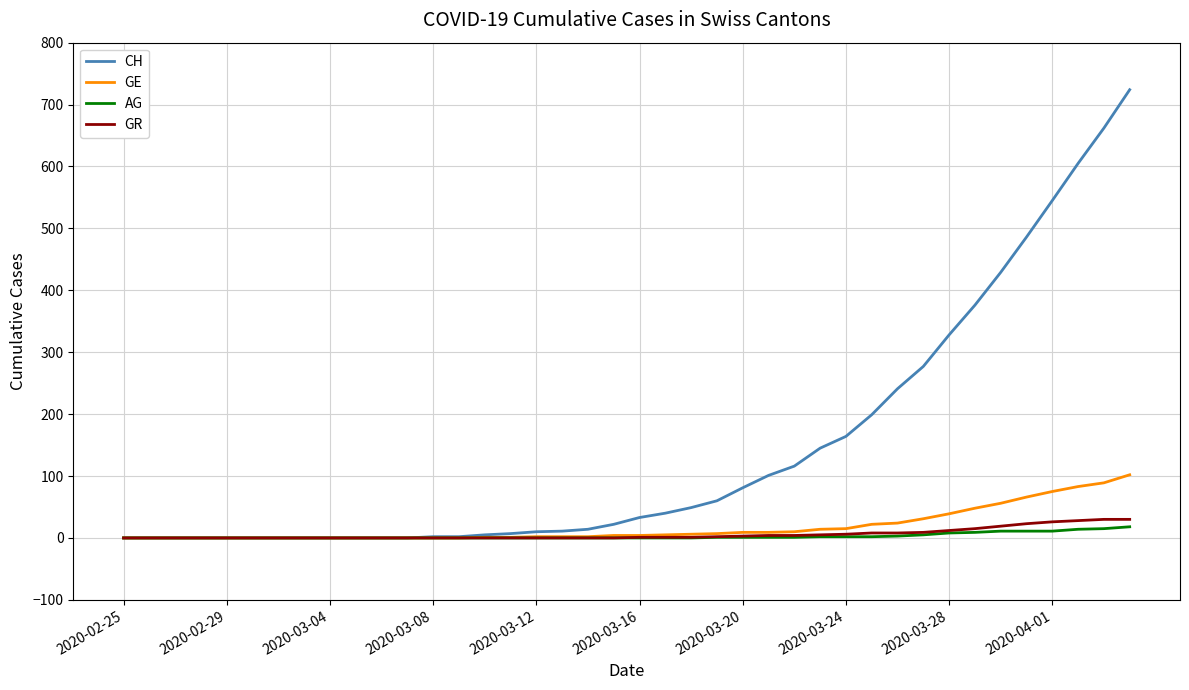

Which series has the widest spread of values?

CH